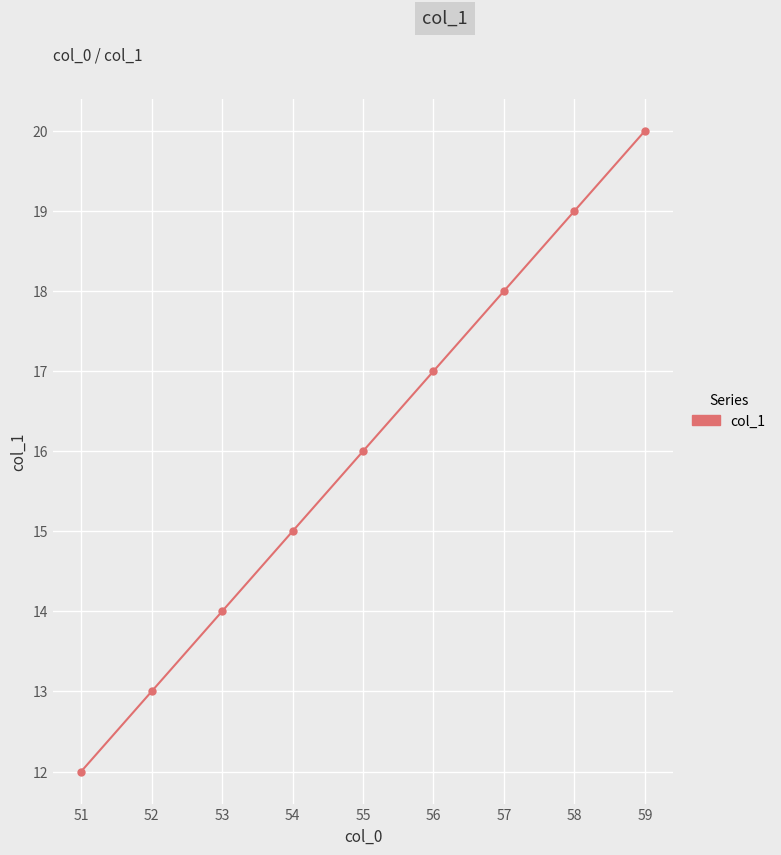

What is the value of the 9th point from the left?

20